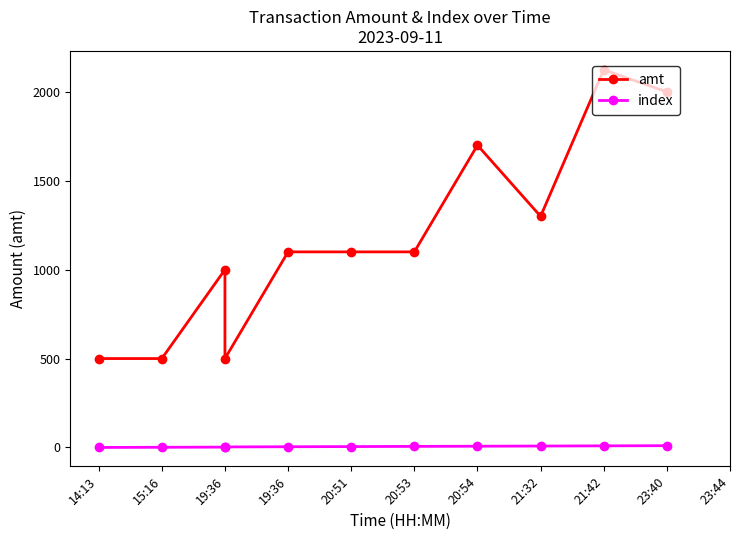

What is the label of the 3rd point from the right?

21:32